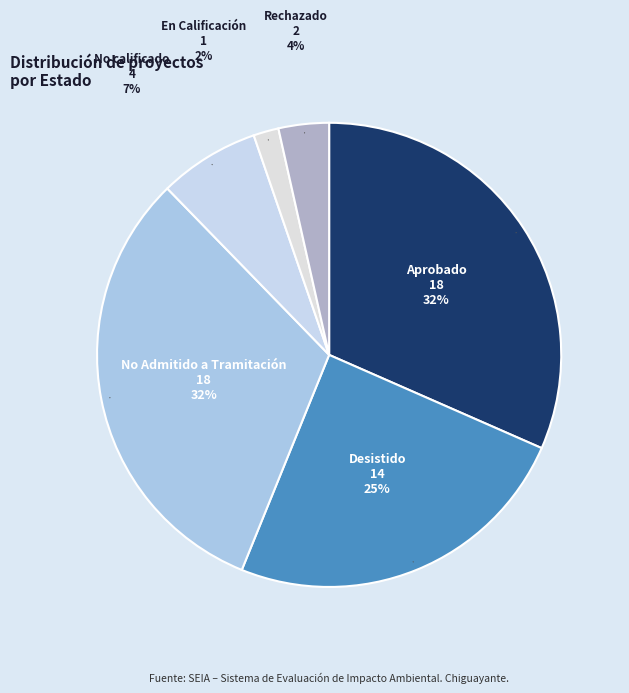

How many slices are in this pie chart?

6